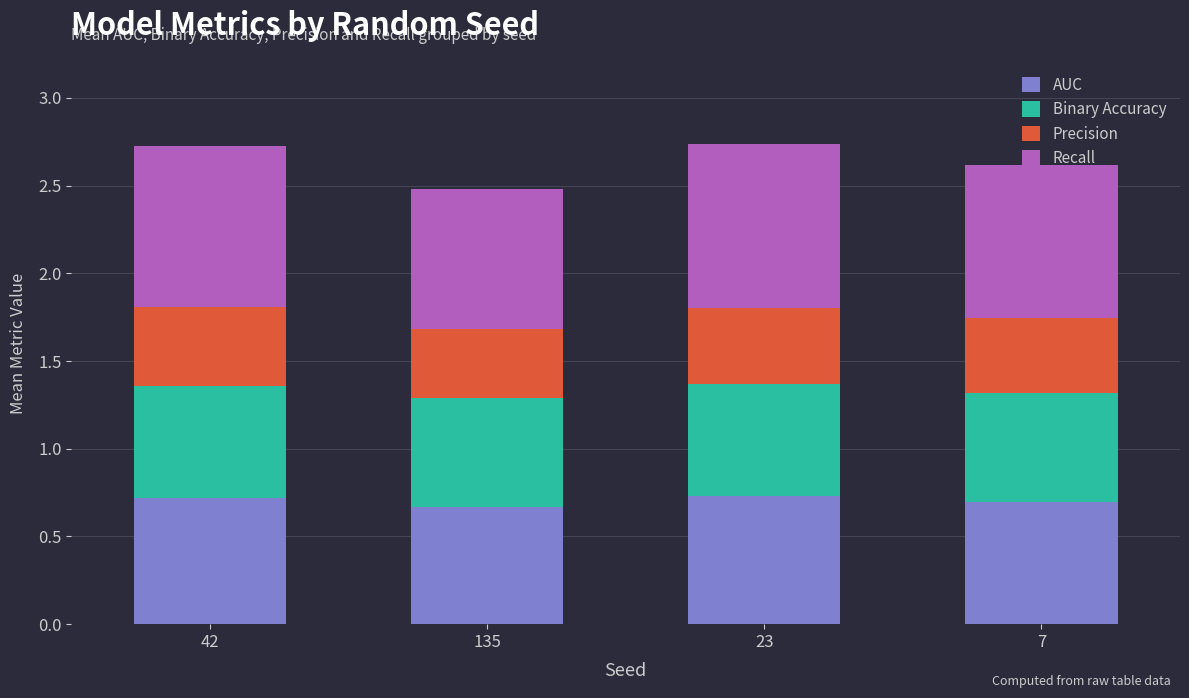

What is the sum of the AUC values at 42 and 135?

1.4